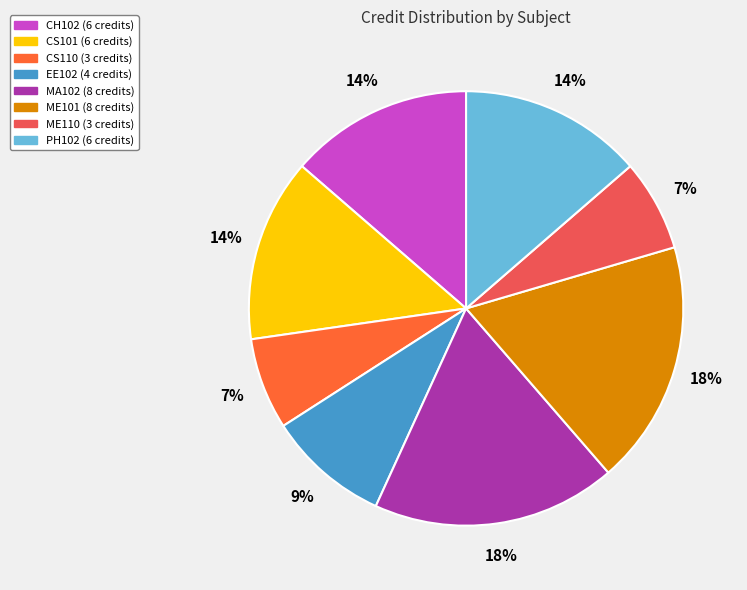

To the nearest percent, what is the average slice percentage?

12%